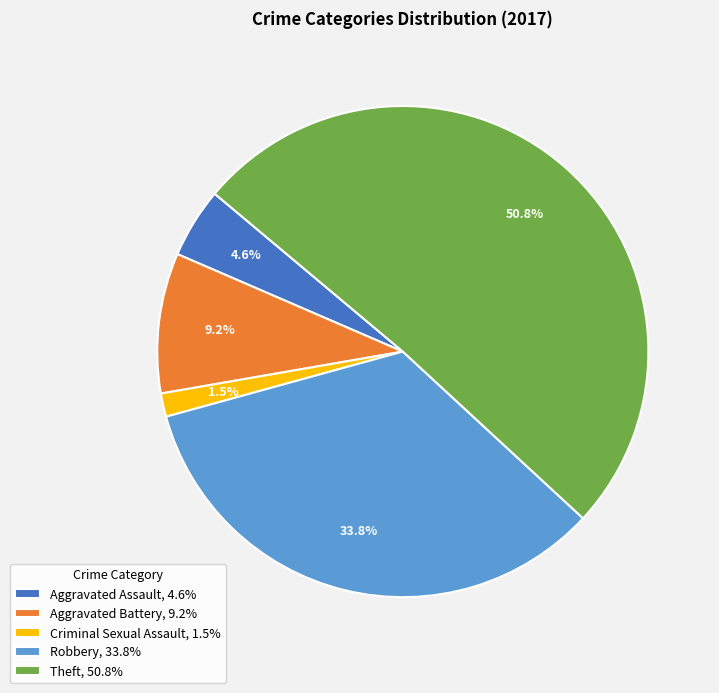

Which slice is the smallest?

Criminal Sexual Assault, 1.5%